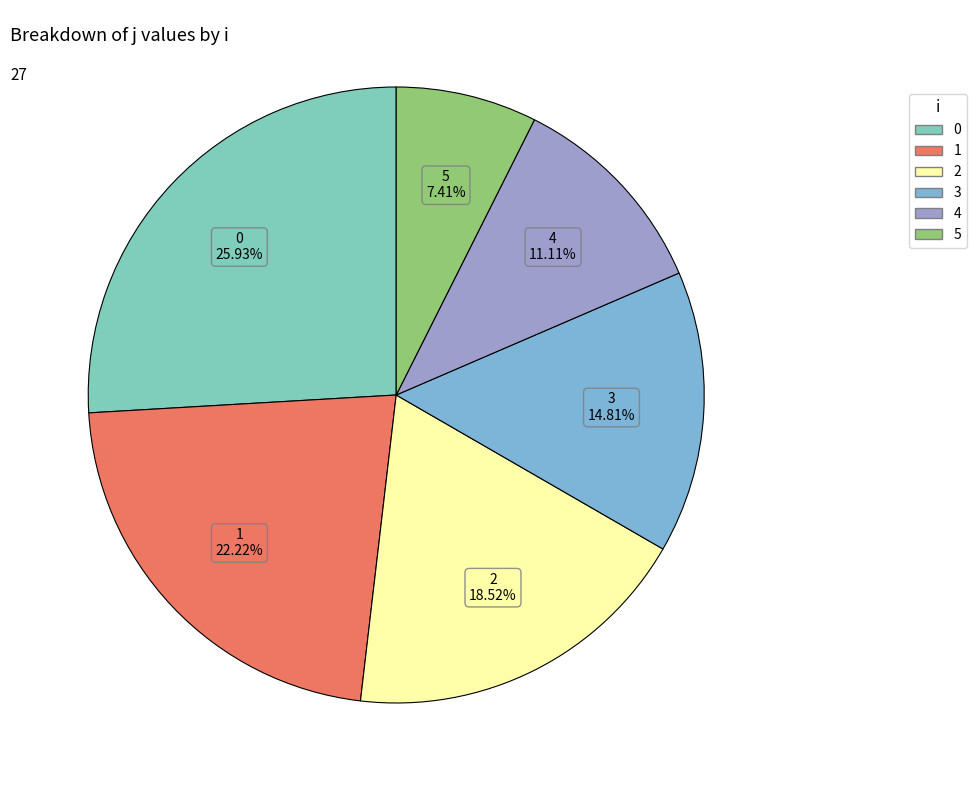

To the nearest percent, what percentage of the pie is 1?

22%